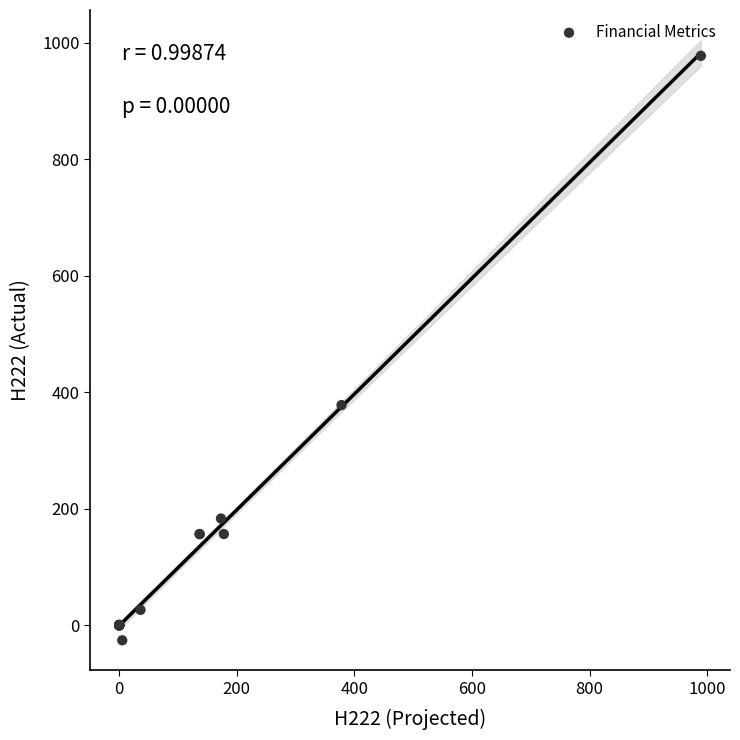

What Y value in the scatter plot is closest to 475?

378.0